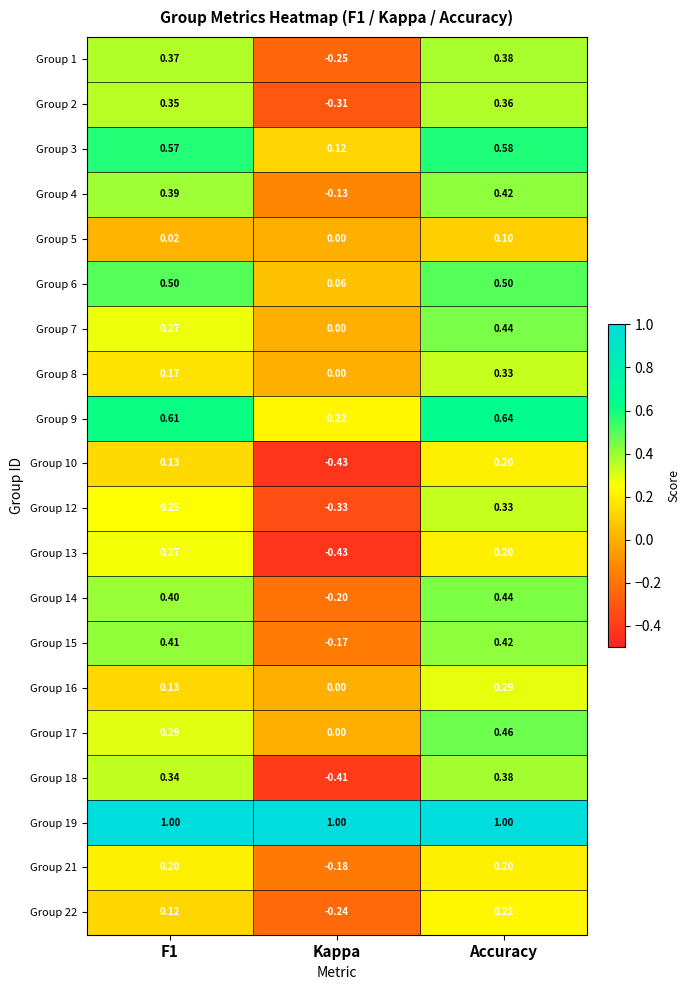

How many values in Group 1 are below zero?

1